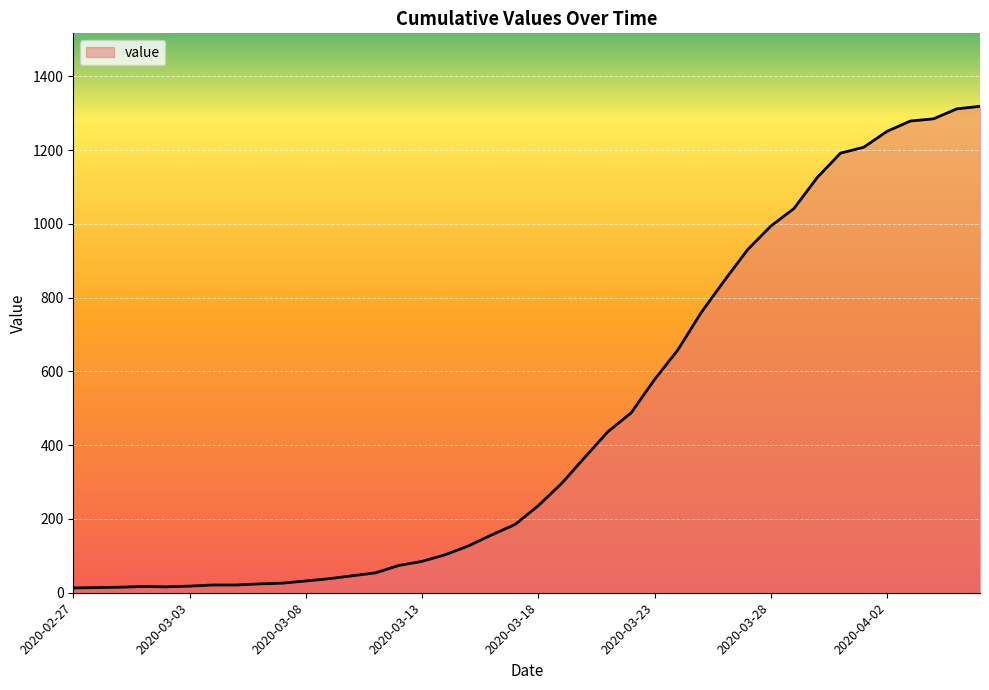

What is the difference between the maximum and minimum values?

1306